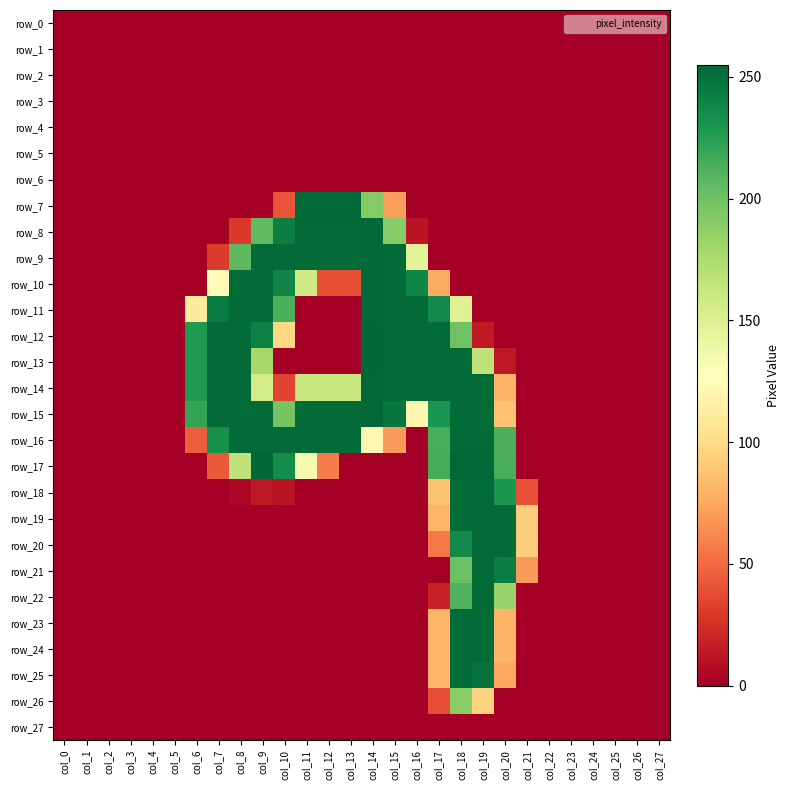

How many data points does each series have?

28